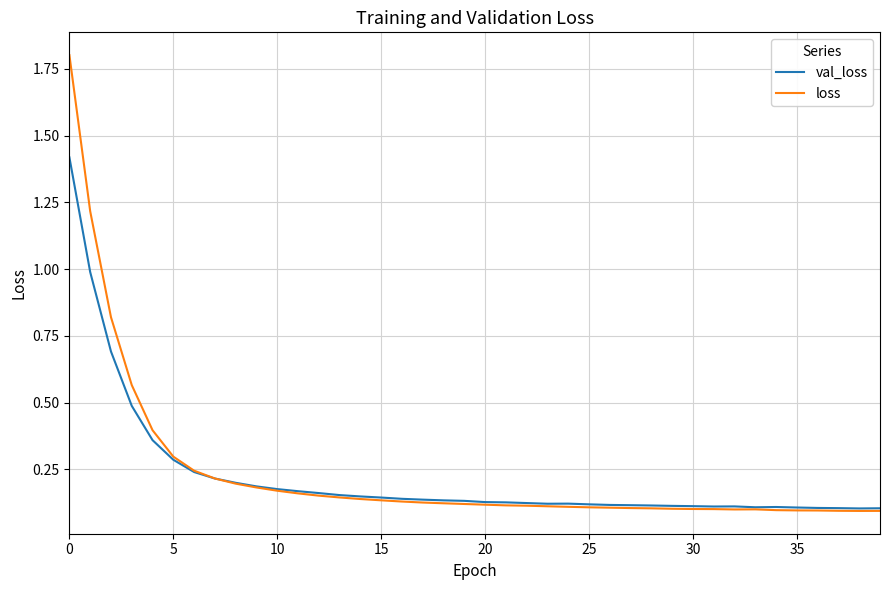

What is the greatest value displayed?

1.8